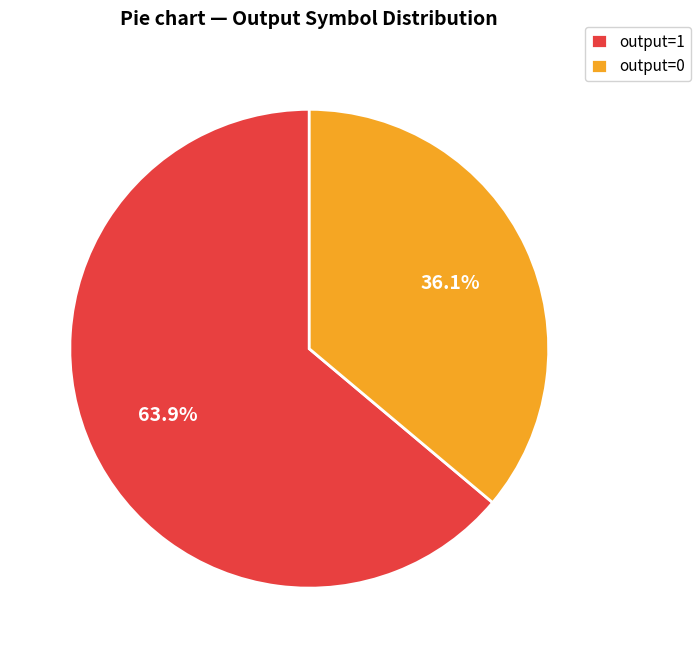

Between output=1 and output=0, which is larger?

output=1